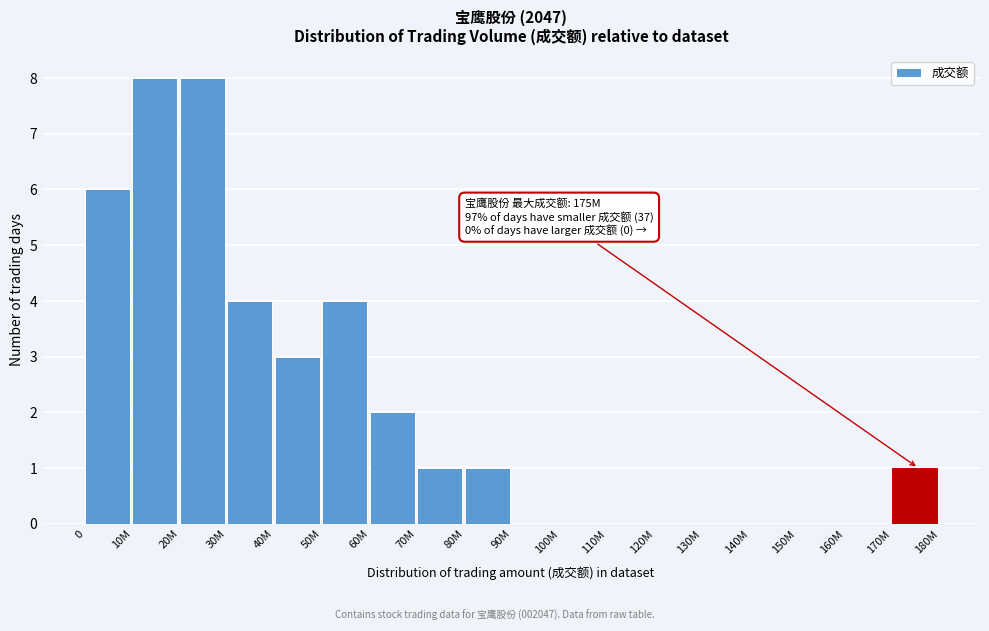

Reading left to right, transcribe all the data shown in this chart.

0=6	10M=8	20M=8	30M=4	40M=3	50M=4	60M=2	70M=1	80M=1	90M=0	100M=0	110M=0	120M=0	130M=0	140M=0	150M=0	160M=0	170M=1